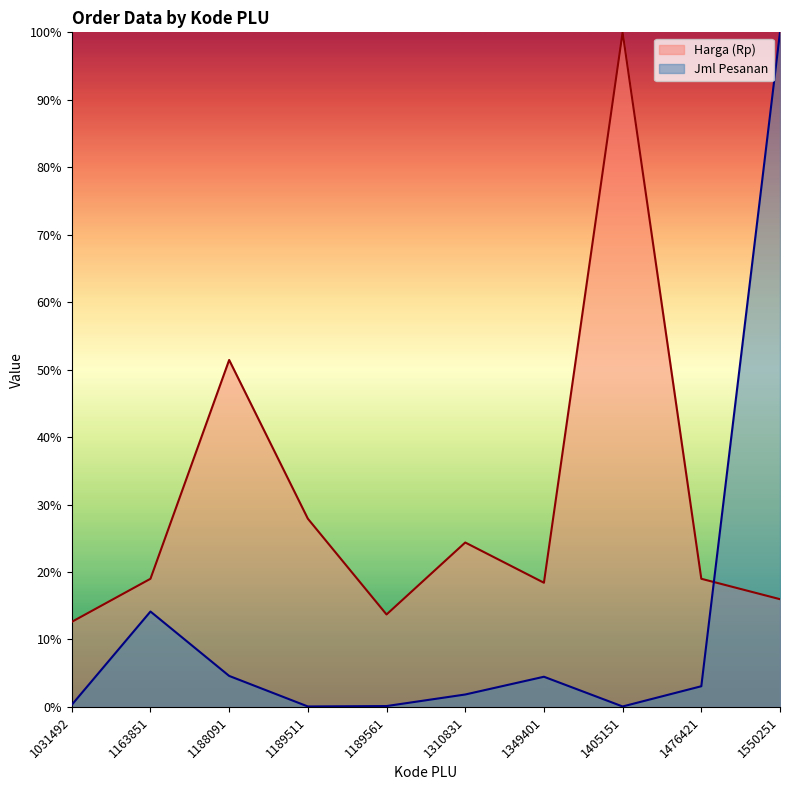

The value of Harga (Rp) at 1189561 is 13.7. True or false?

True